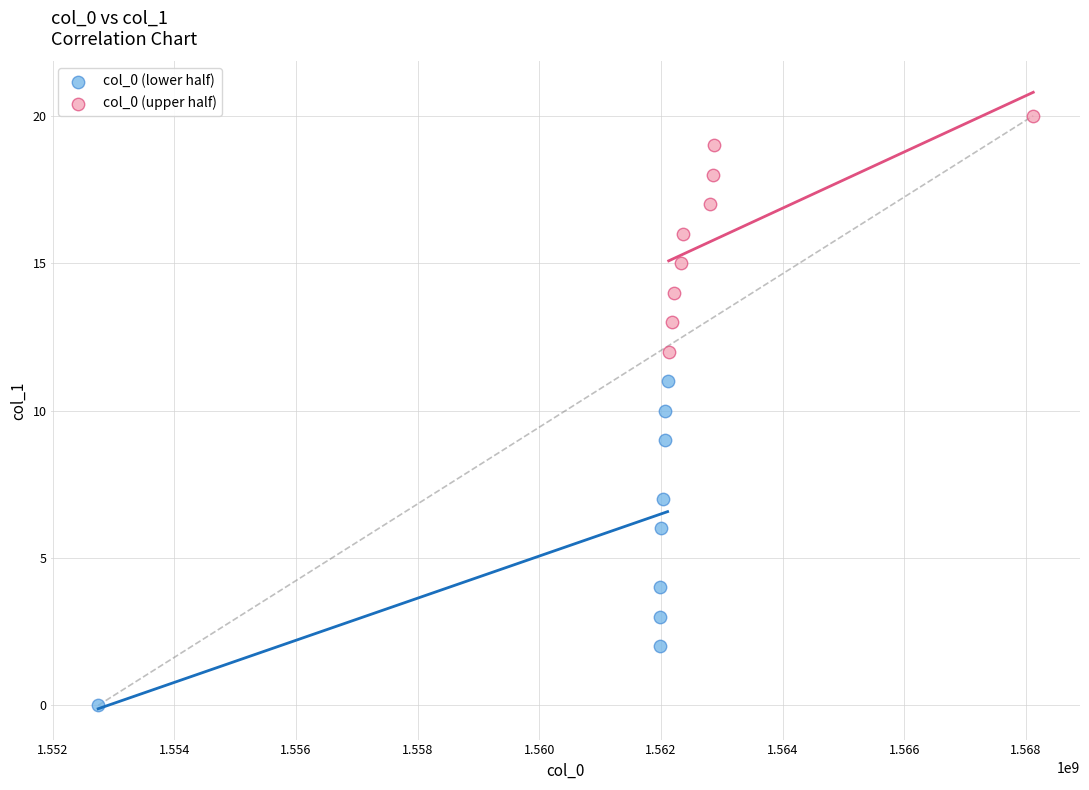

What are all the series names shown in the legend?

col_0 (lower half), col_0 (upper half)